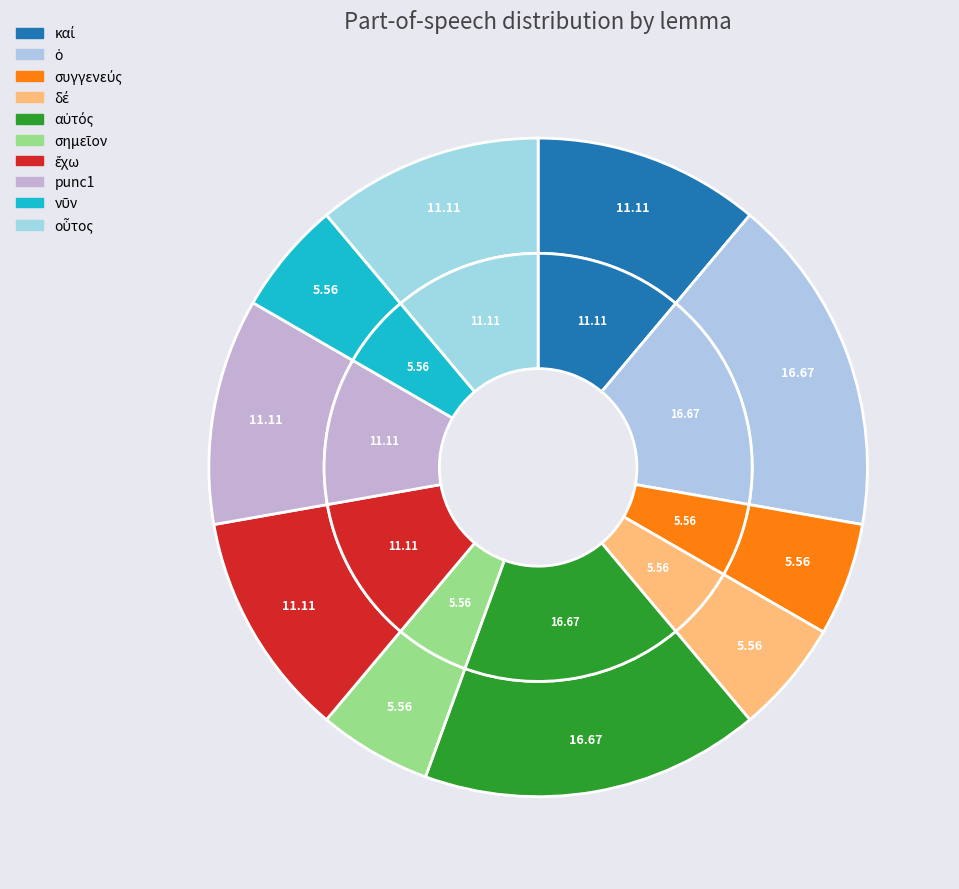

To the nearest percent, what is the combined percentage of αὐτός and δέ?

22%